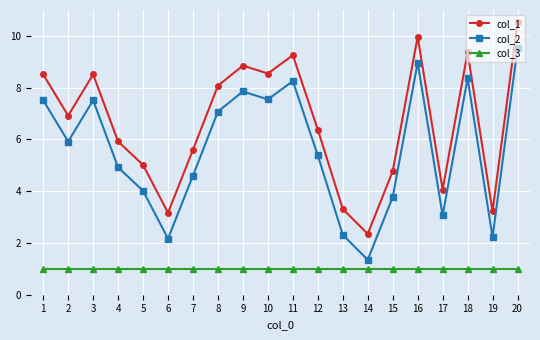

At which category is the sum across all series the highest?

20